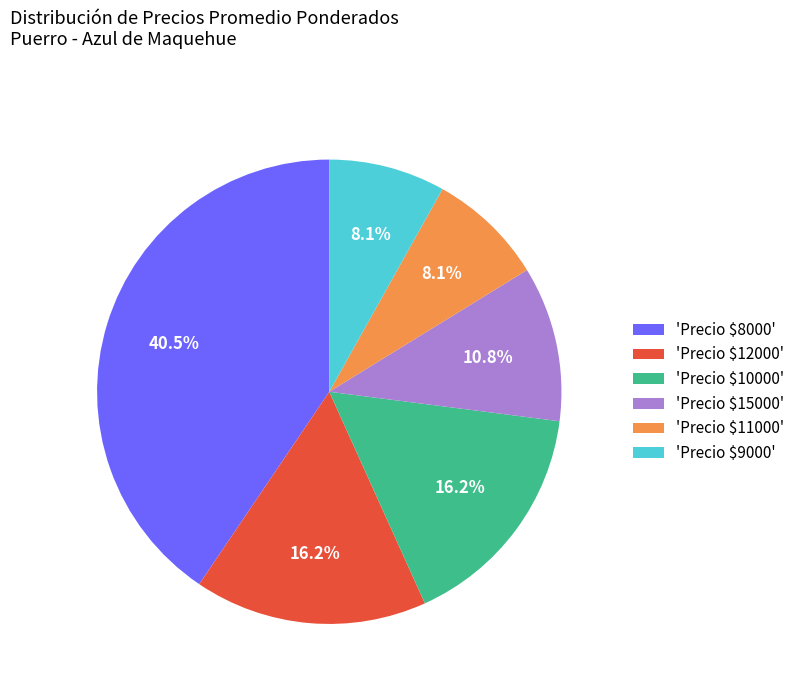

What percentage is NOT represented by 'Precio $11000'?

91.9%